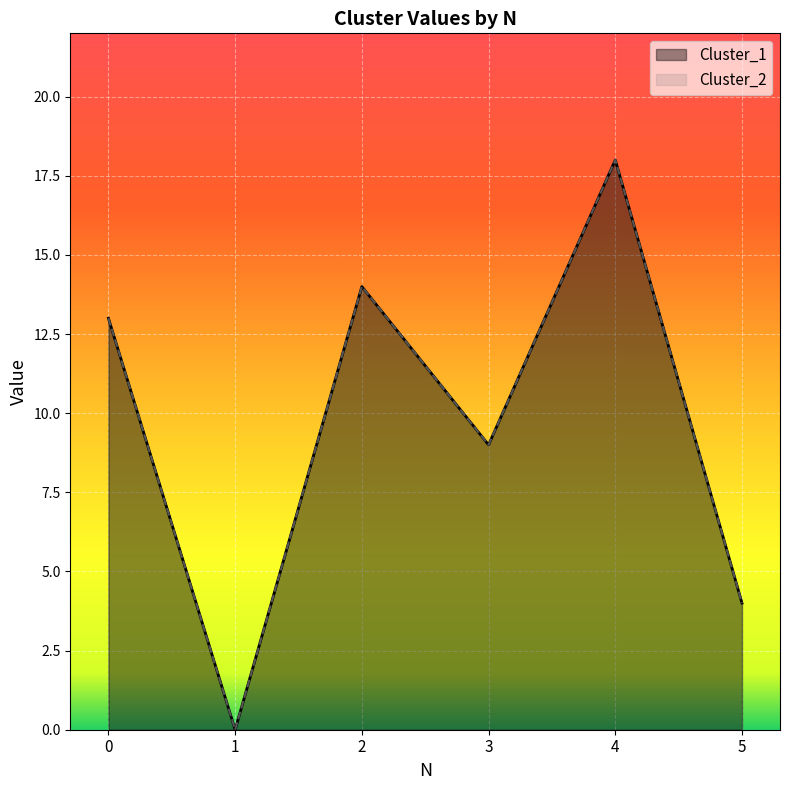

True or false: Cluster_2 and Cluster_1 cross at least once.

False